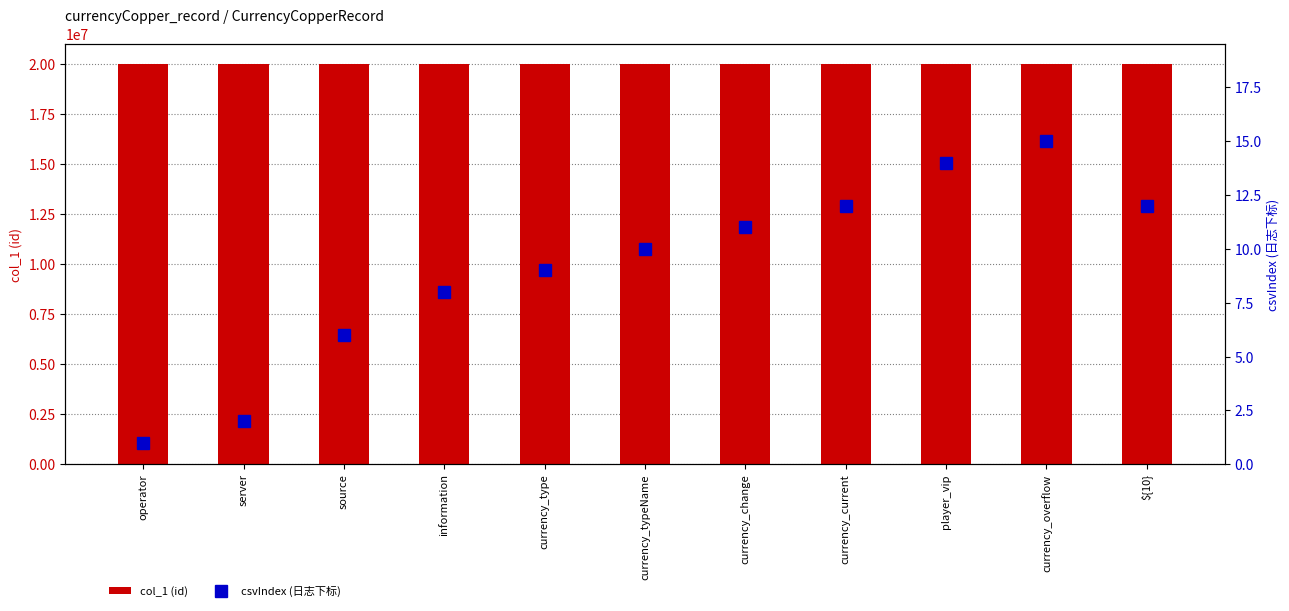

At which label does csvIndex (日志下标) first exceed 10?

currency_change